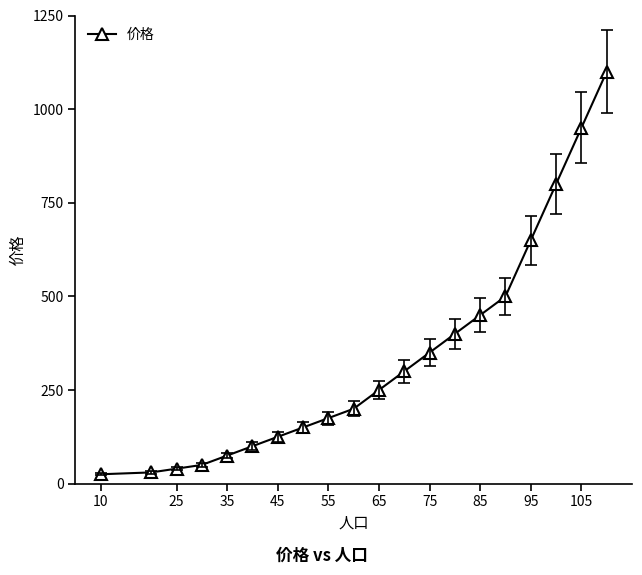

What is the smallest value displayed?

25